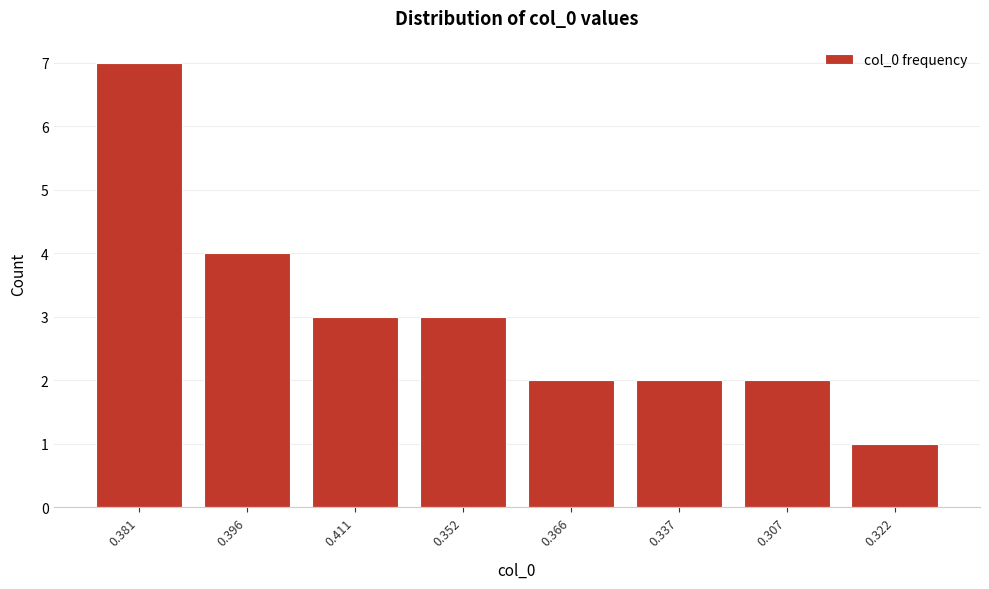

Reading left to right, what are all the values shown in this chart?

0.381=7	0.396=4	0.411=3	0.352=3	0.366=2	0.337=2	0.307=2	0.322=1